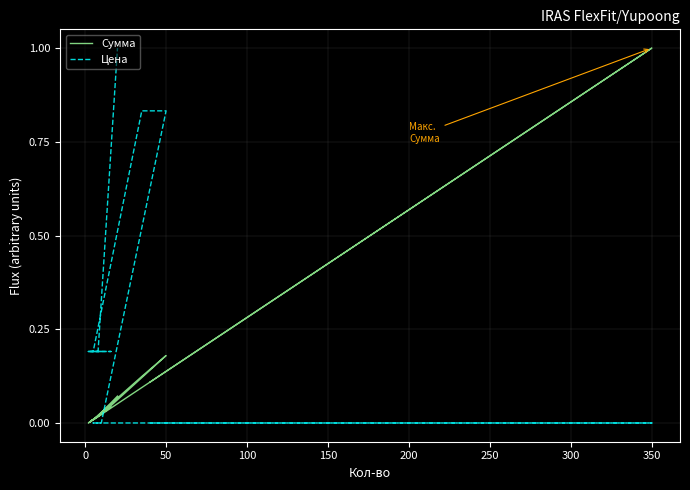

Rank the series by their average value, from lowest to highest.

Сумма, Цена